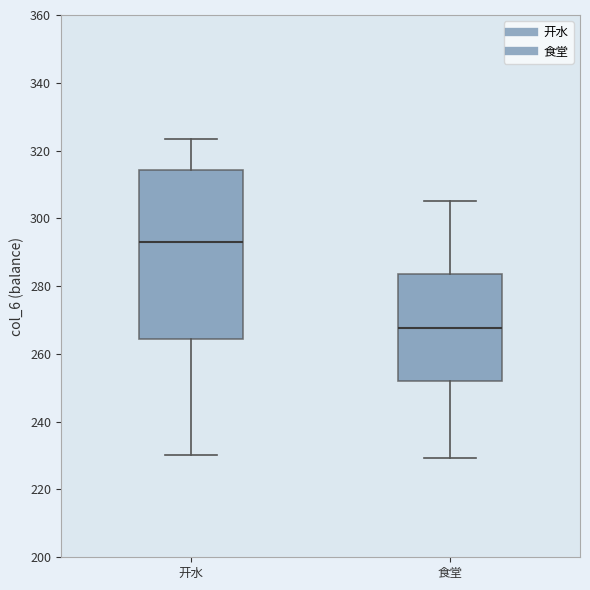

Reading left to right, transcribe this box plot: for each box, give where its median line is, the range the box spans, and where its two whiskers end, as read against the y-axis. The values are not printed on the chart, so give them approximately, as read against the axis.

开水: median 294, box 264 to 314, whiskers 230 to 324
食堂: median 268, box 252 to 284, whiskers 230 to 306